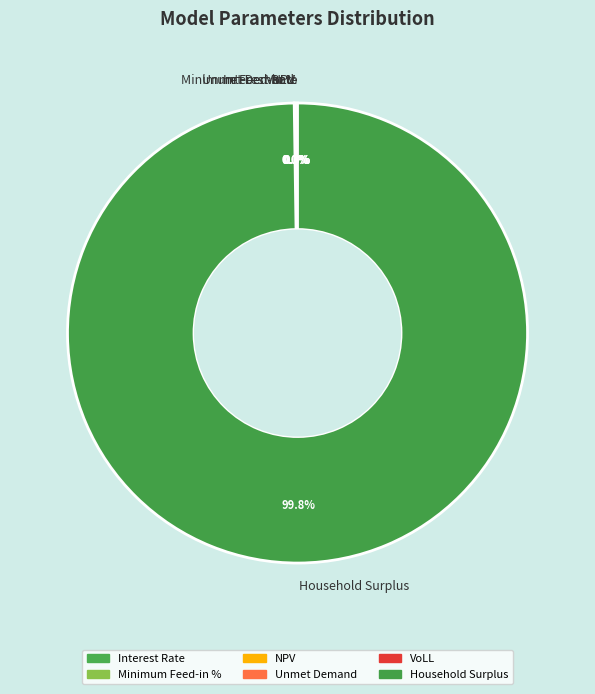

How many segments does this pie chart have?

6